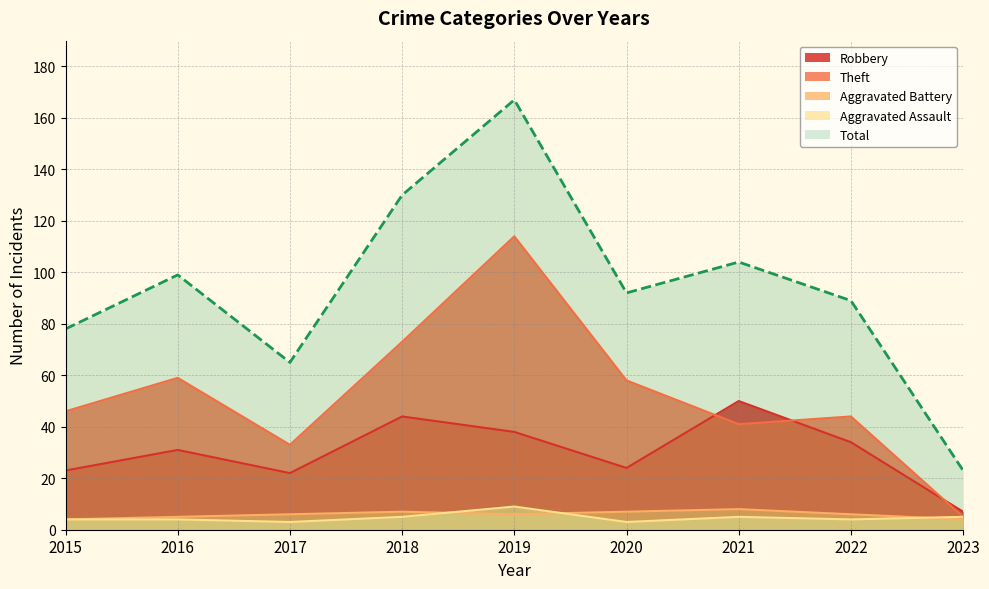

How many data points in Theft are less than 46?

4